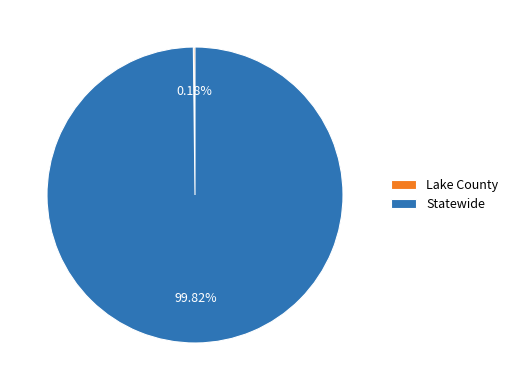

Which category has the biggest portion of the pie?

Statewide